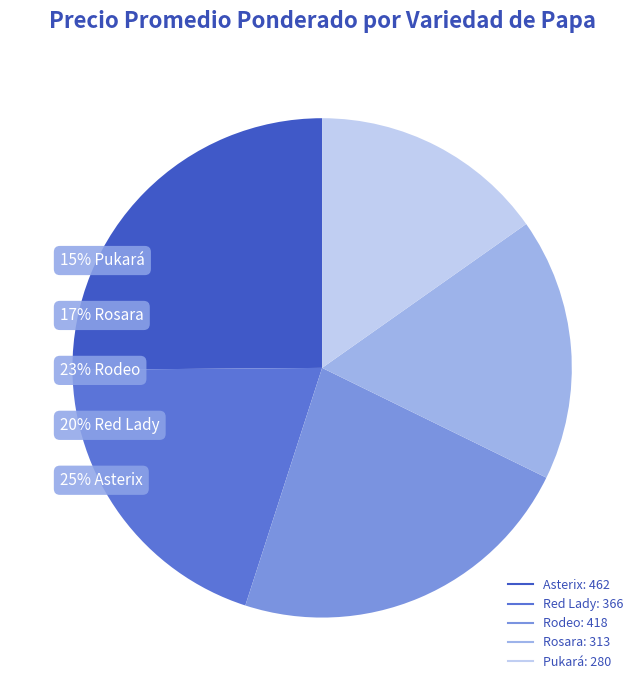

Rank the categories by value from lowest to highest.

Pukará, Rosara, Red Lady, Rodeo, Asterix